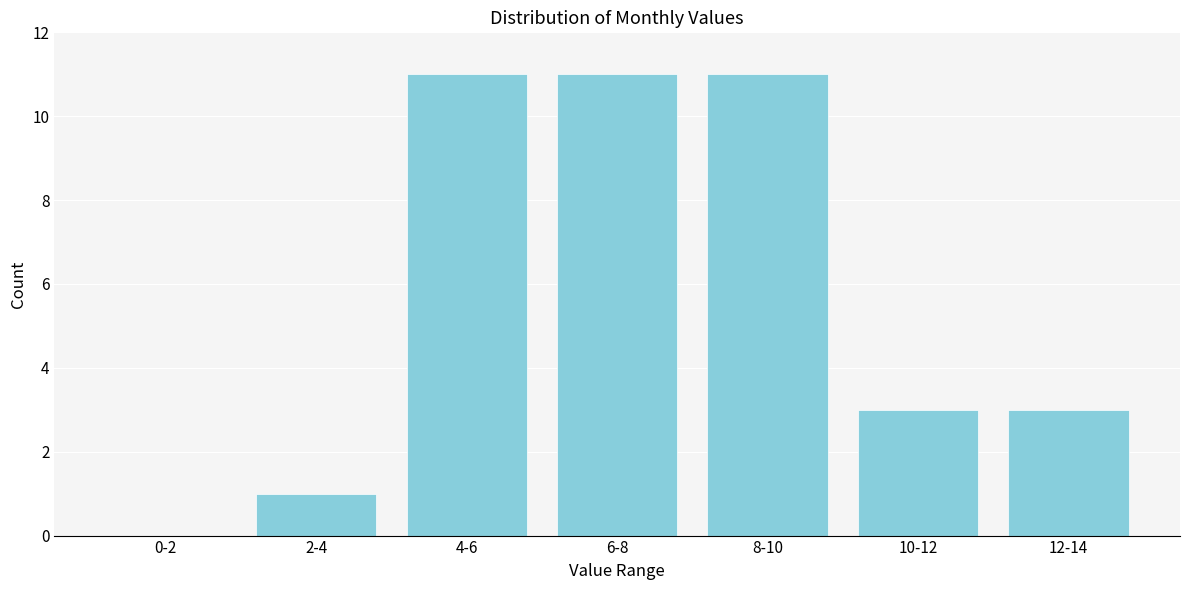

Reading left to right, what are all the values shown in this chart?

0-2=0	2-4=1	4-6=11	6-8=11	8-10=11	10-12=3	12-14=3